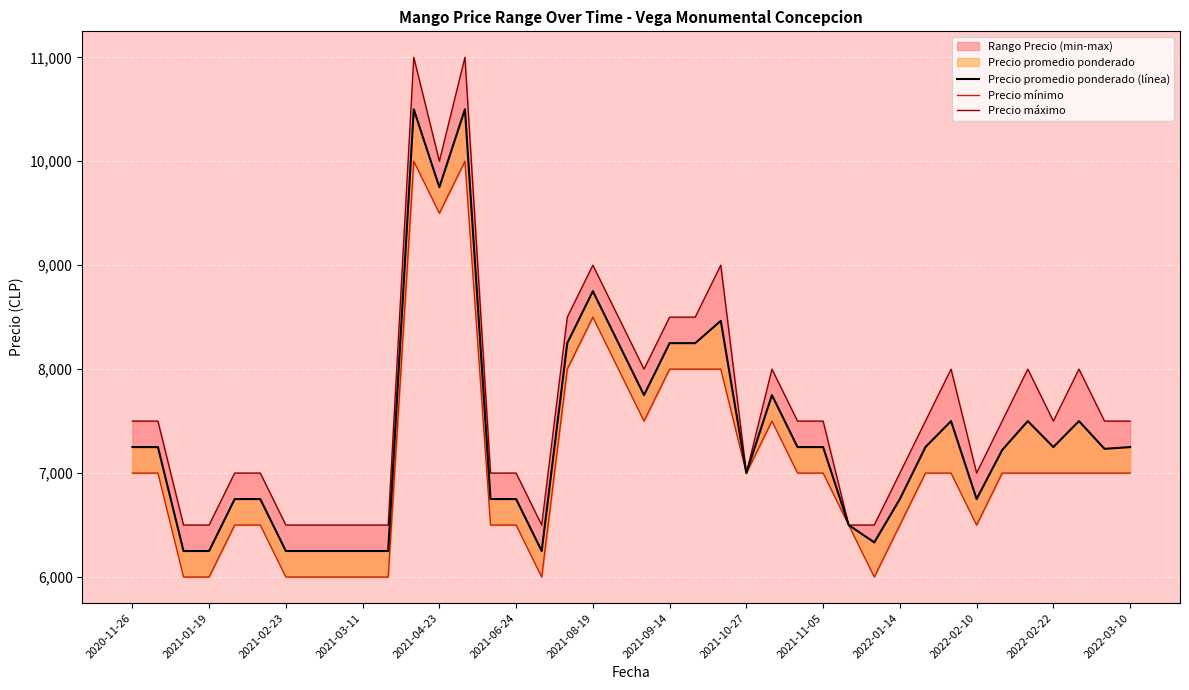

At how many categories does at least one series exceed 10200?

2